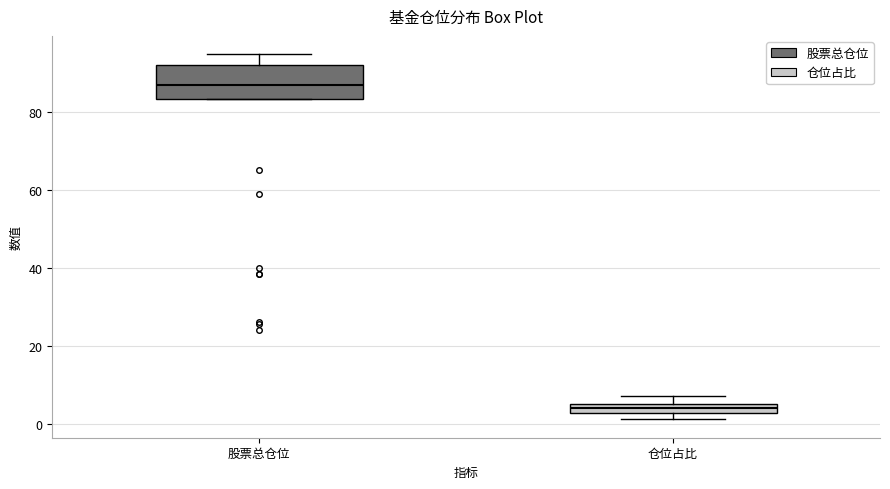

Where is the lower edge of the box for 股票总仓位 on the y-axis? The values are not printed on the chart, so give them approximately, as read against the axis.

84